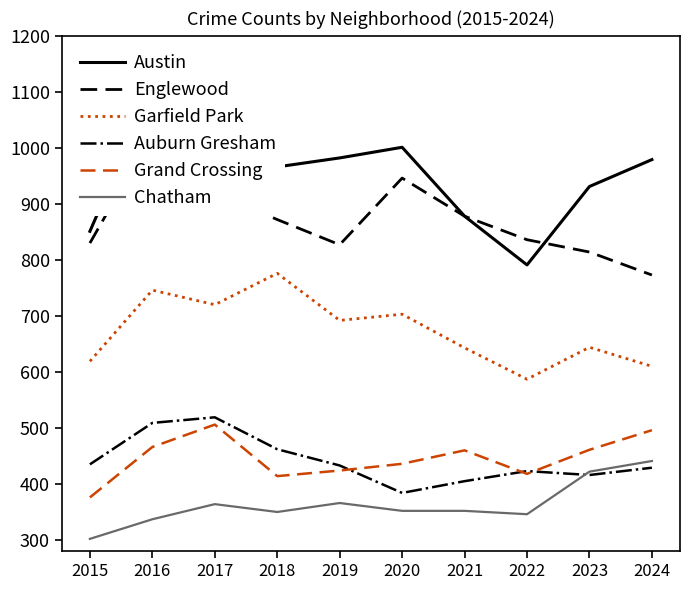

Is it true that Garfield Park equals 776 at 2018?

True